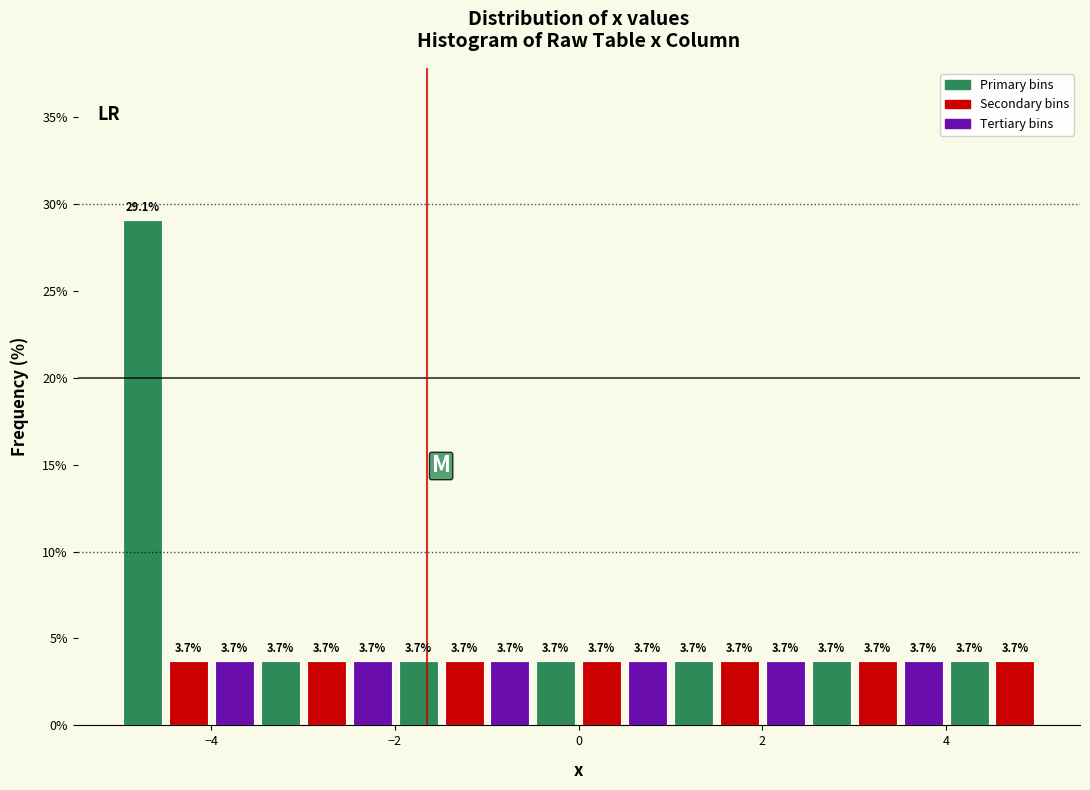

Read against the x-axis, roughly where is the centre of the tallest bar?

-4.8